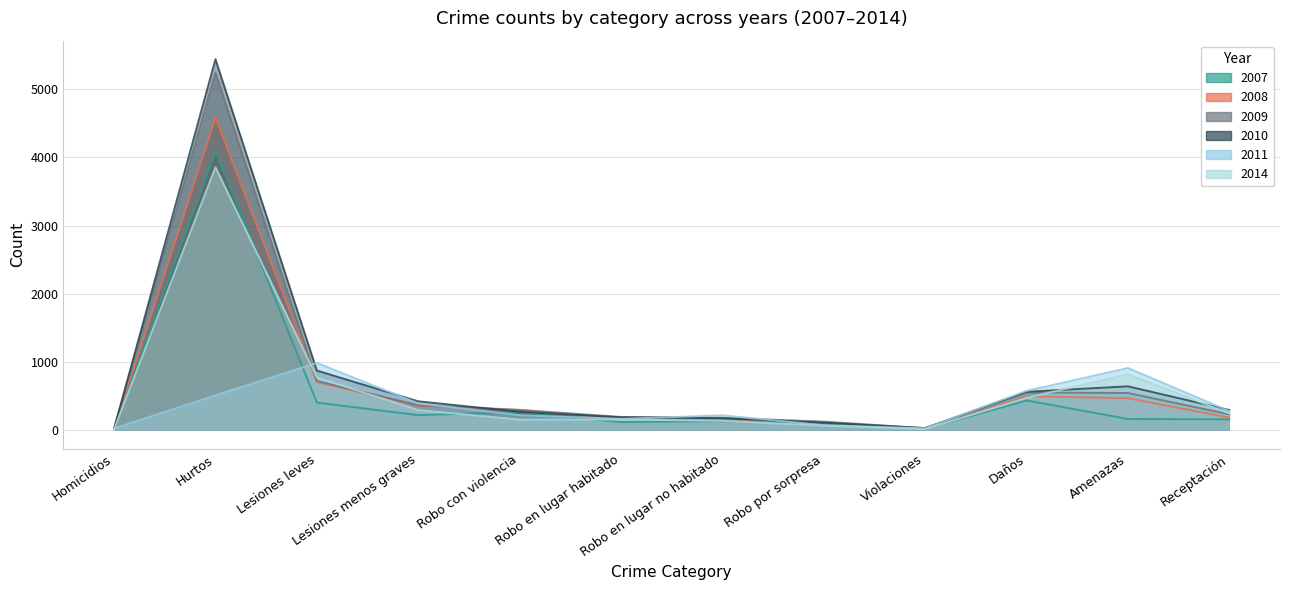

What is the label of the 11th point from the right?

Hurtos